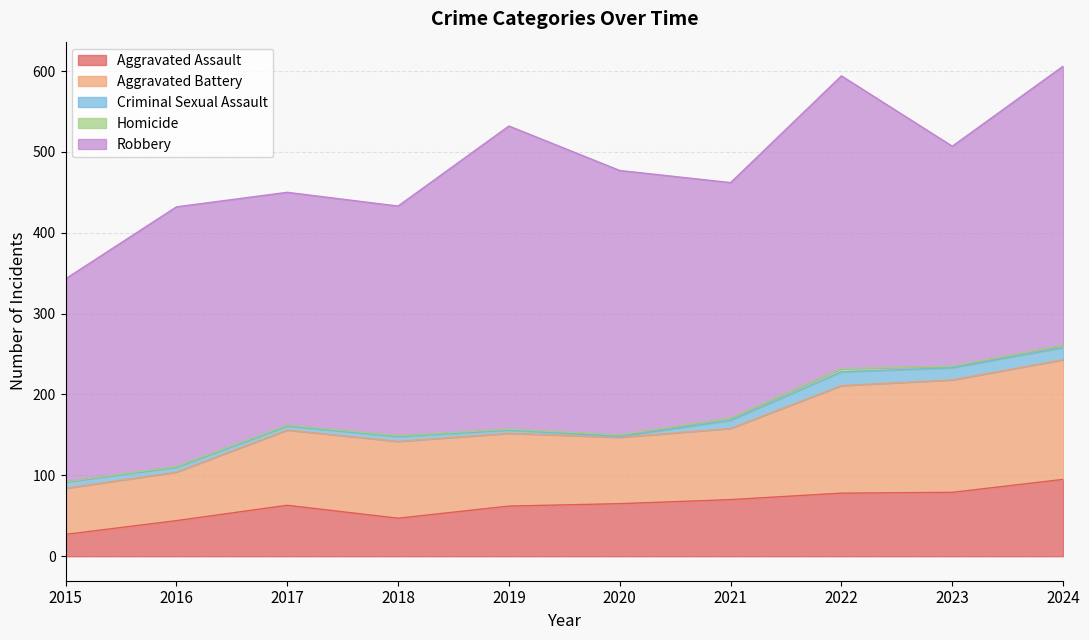

How many interior local peaks does the Aggravated Assault series have?

1